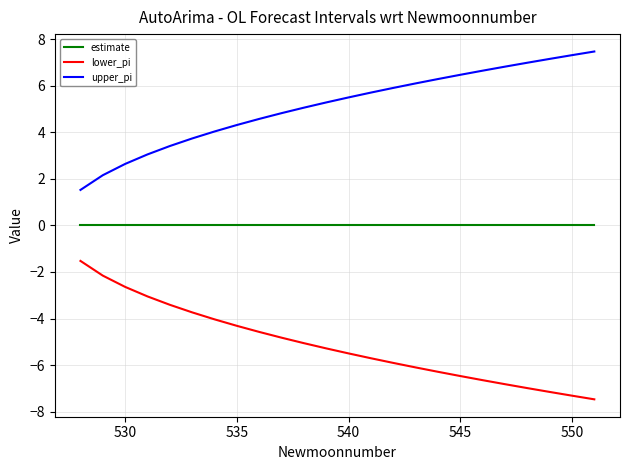

List the series in order of their overall mean, lowest first.

lower_pi, estimate, upper_pi